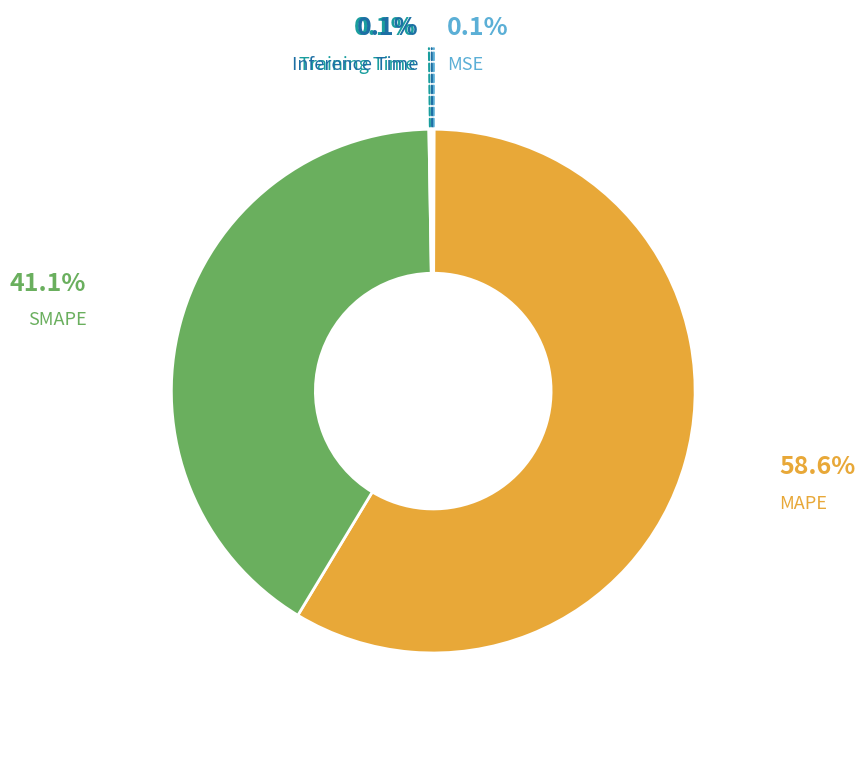

Is there a majority slice in this chart?

Yes